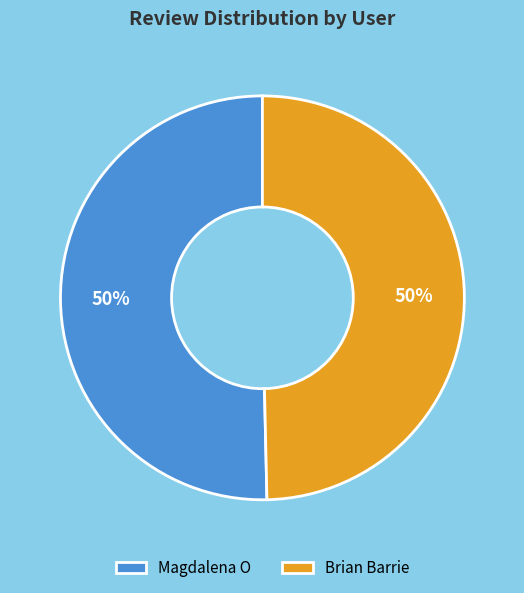

To the nearest percent, what percentage of the pie is Magdalena O?

50%